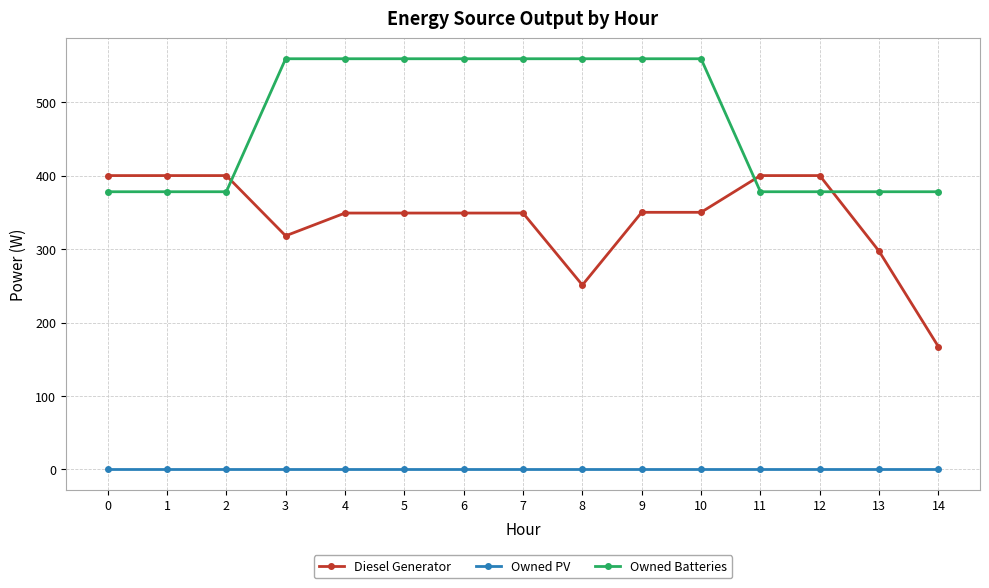

The Owned Batteries series shows 873 at 4. True or false?

False